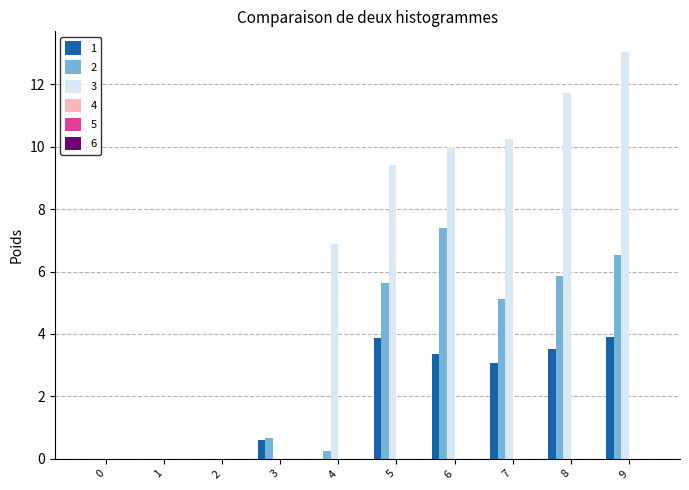

The 3 series shows -8.2 at 2. True or false?

False